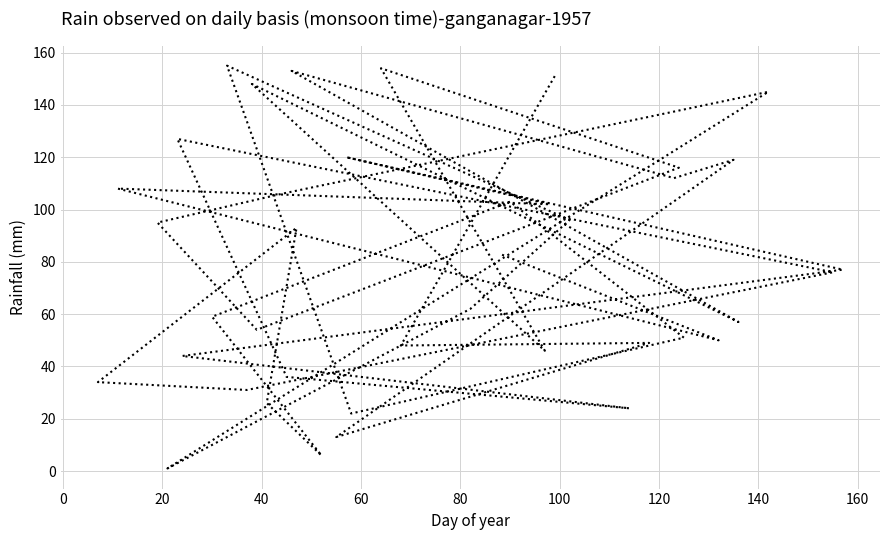

Does the chart display data point markers on the line(s)?

No